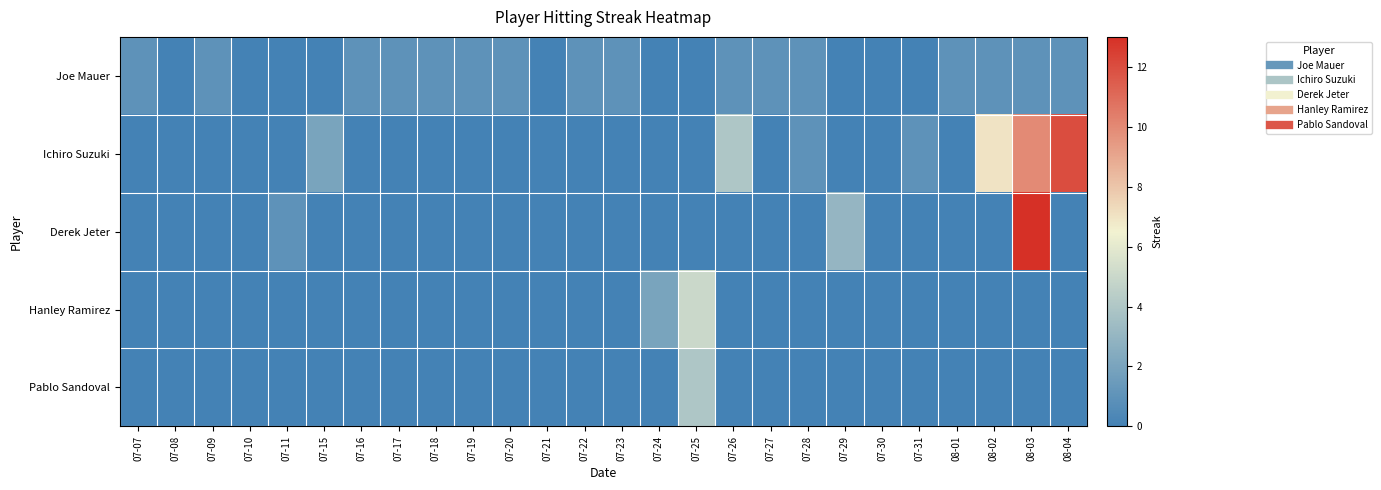

What is the spread (max minus min) of values at 07-19?

1